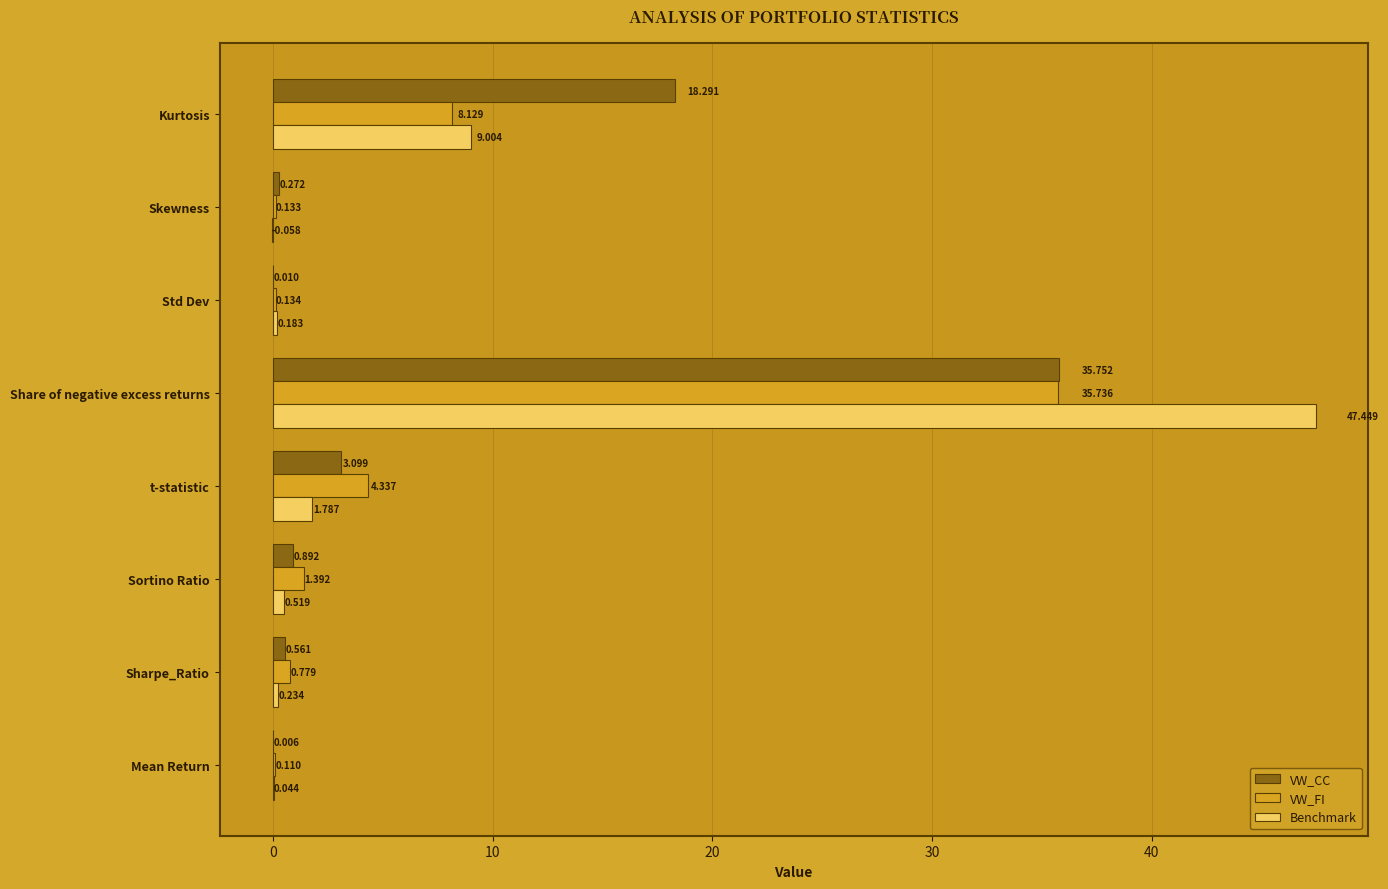

Which series changed the most between Sharpe_Ratio and t-statistic?

VW_FI